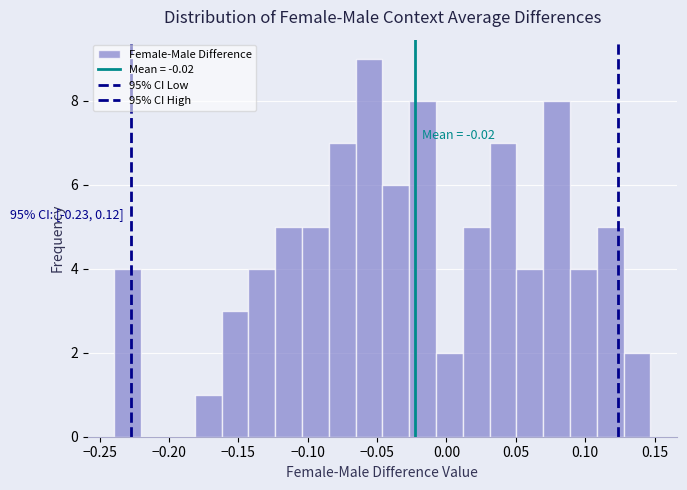

Read against the x-axis, roughly where is the centre of the tallest bar?

-0.055